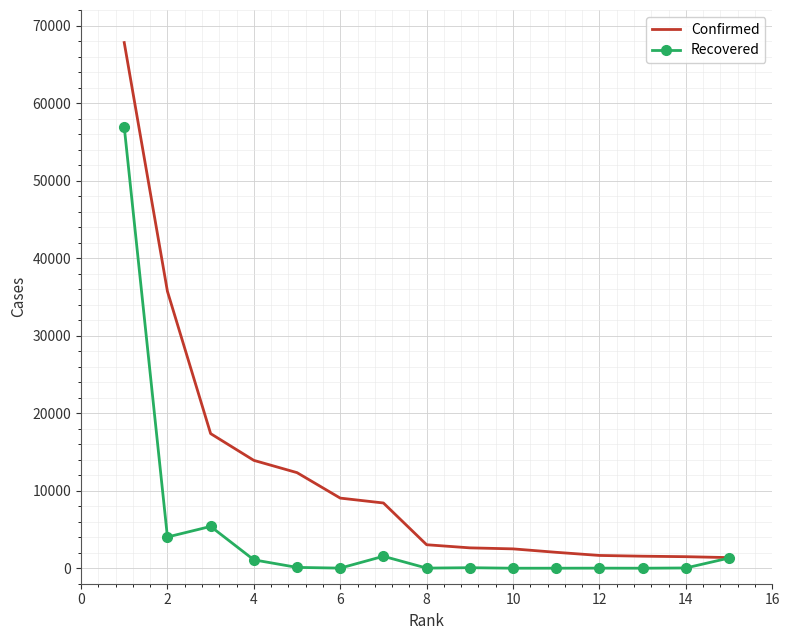

What is the average value of the Confirmed series?

12055